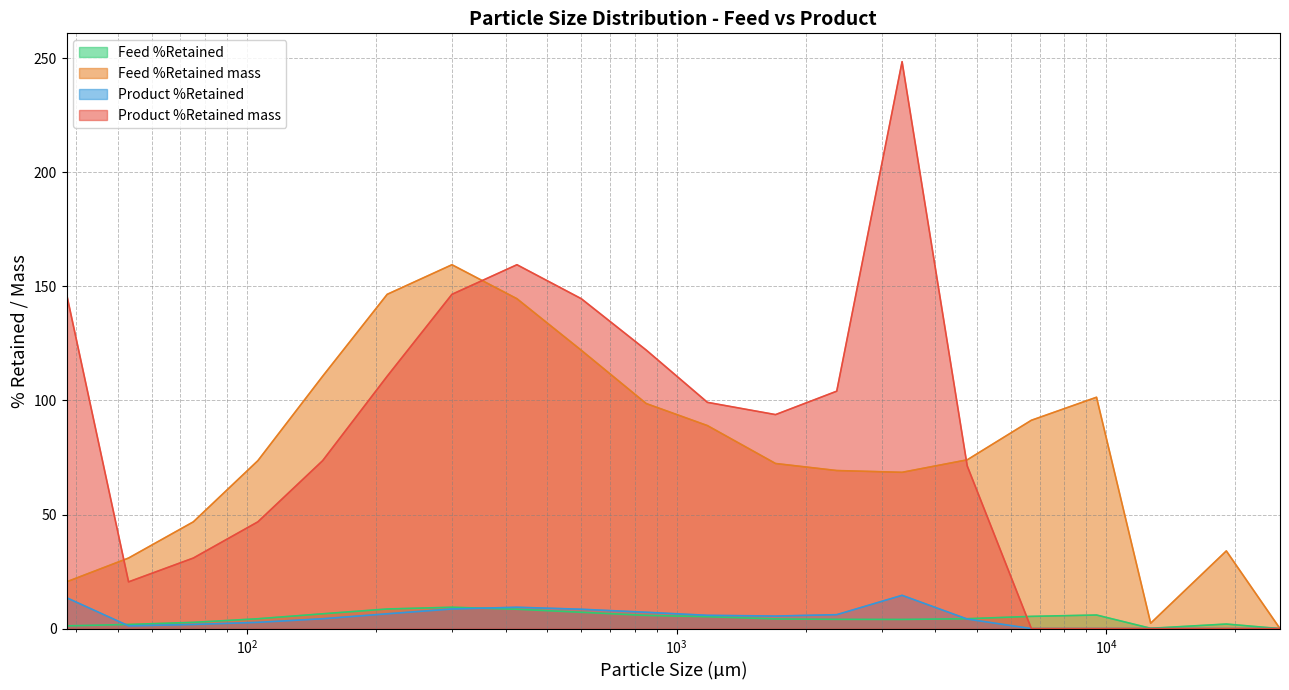

How many values in the Product %Retained mass series exceed 73?

11